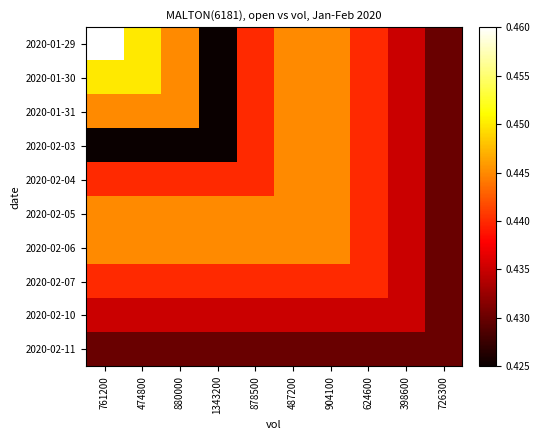

What is the total value across all series at 726300?

4.3